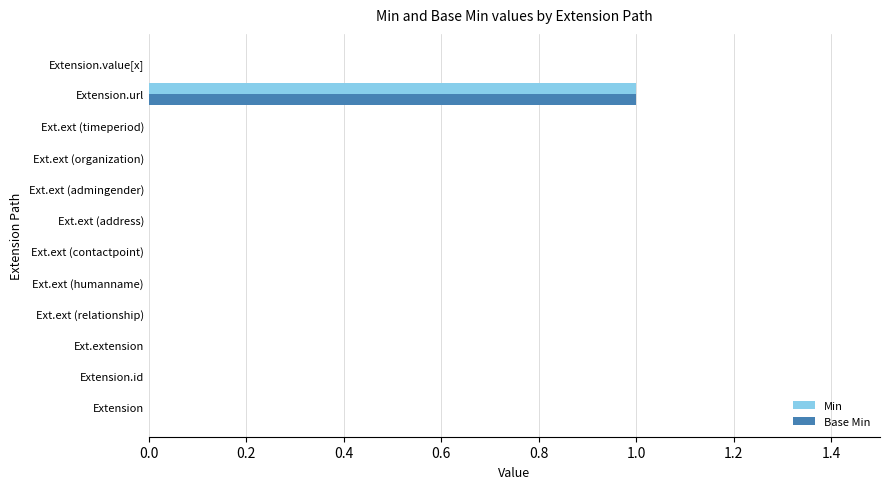

At which category does the chart reach its peak across all series?

Extension.url